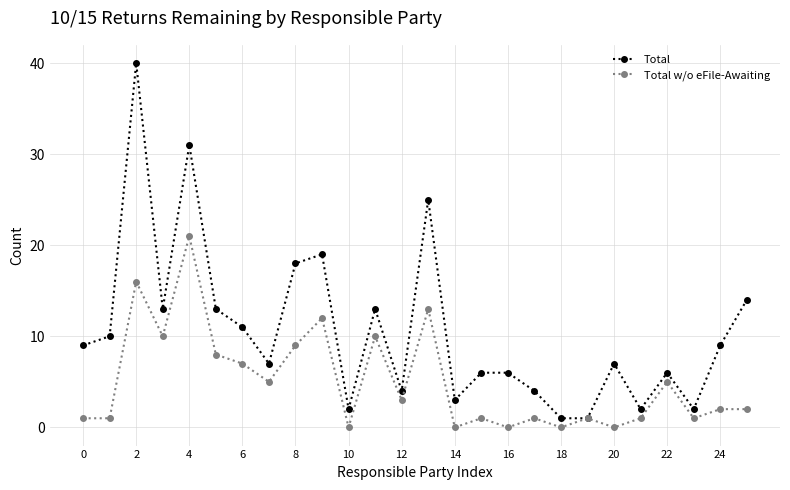

What are all the series names shown in the legend?

Total, Total w/o eFile-Awaiting